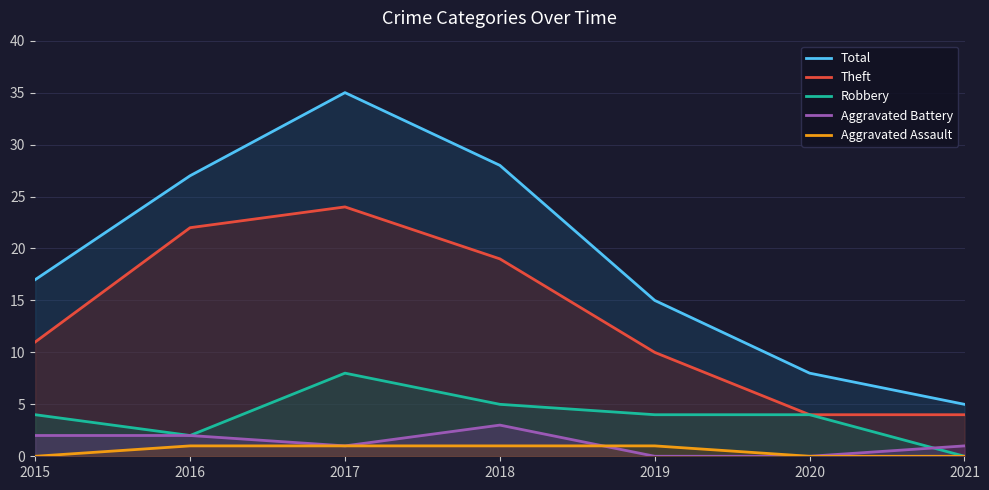

List the series in order of their peak value, lowest first.

Aggravated Assault, Aggravated Battery, Robbery, Theft, Total